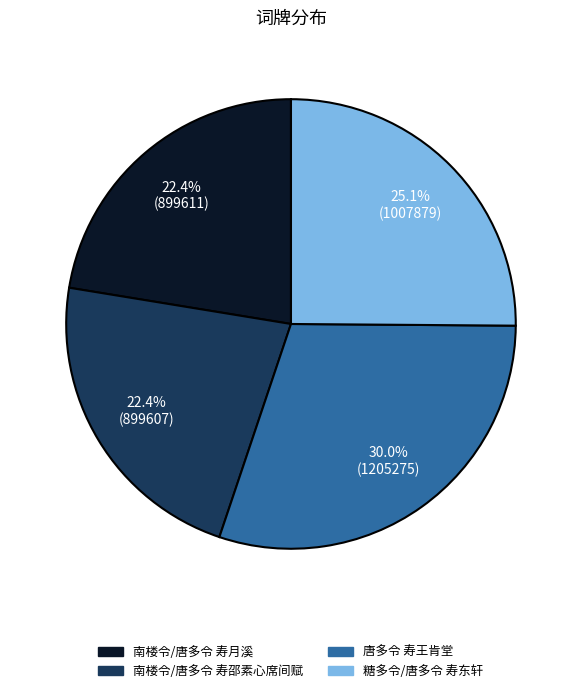

How many slices are in this pie chart?

4